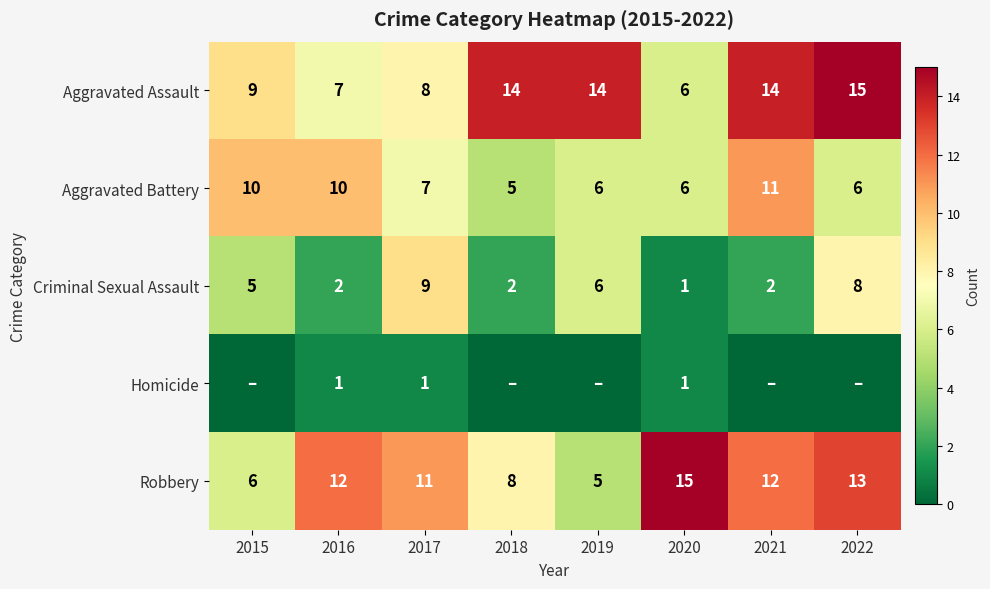

What is the lowest value of the Aggravated Assault series?

6